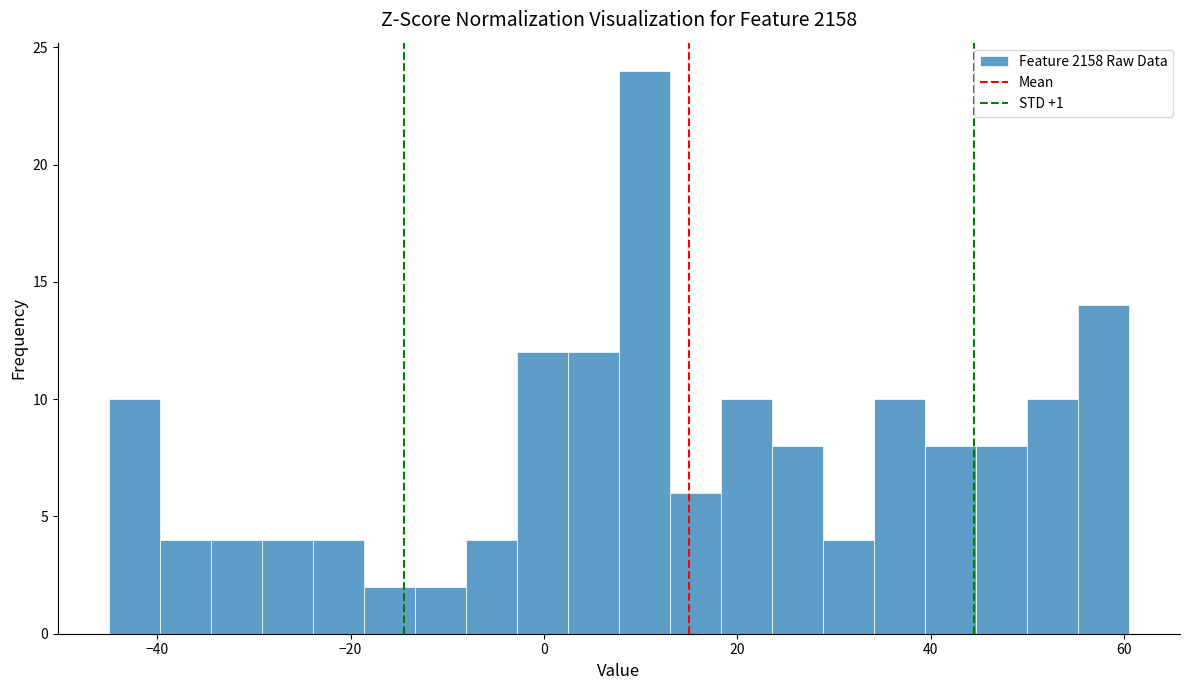

Read against the x-axis, roughly where is the centre of the tallest bar?

10